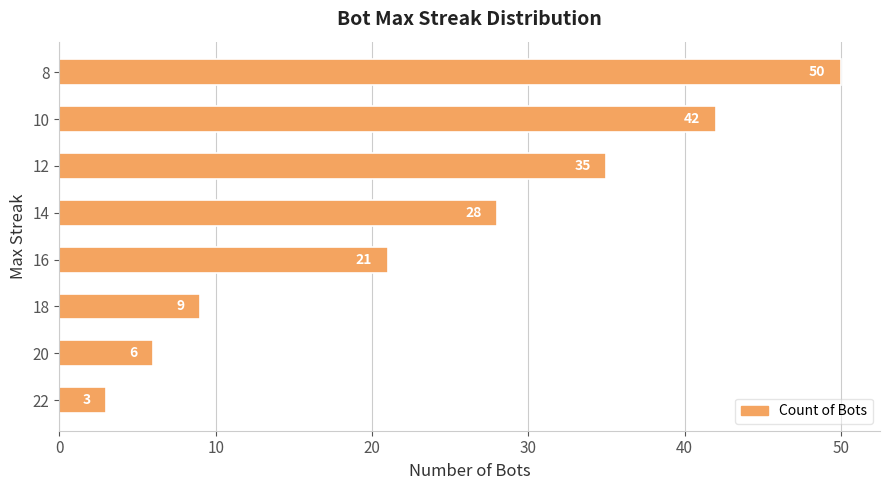

What is the difference between the values at 8 and 20?

44